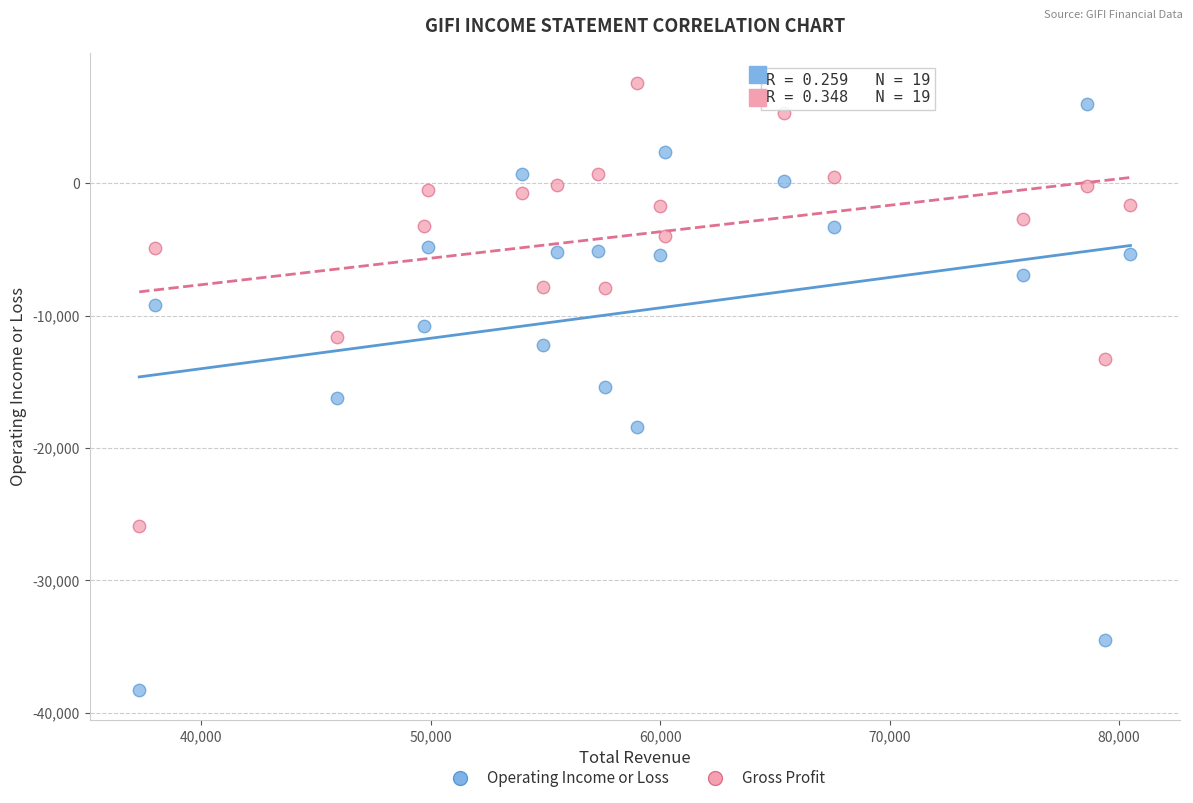

Which series has the widest spread of Y values?

Operating Income or Loss